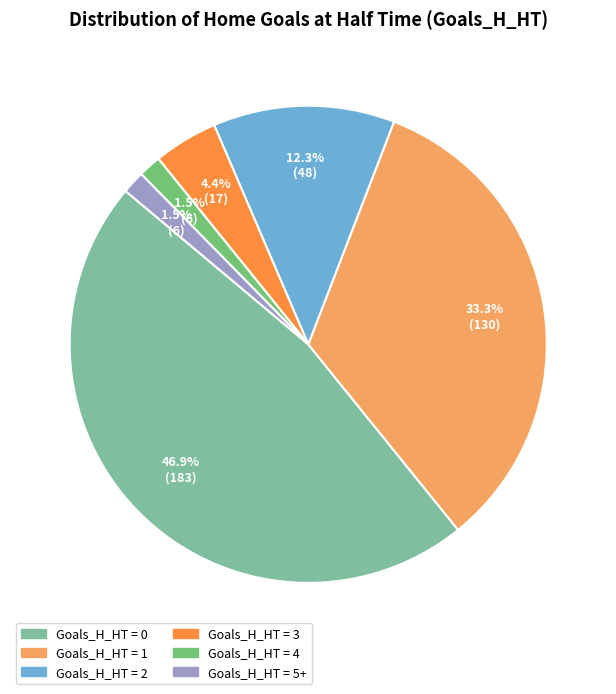

Is there a majority slice in this chart?

No